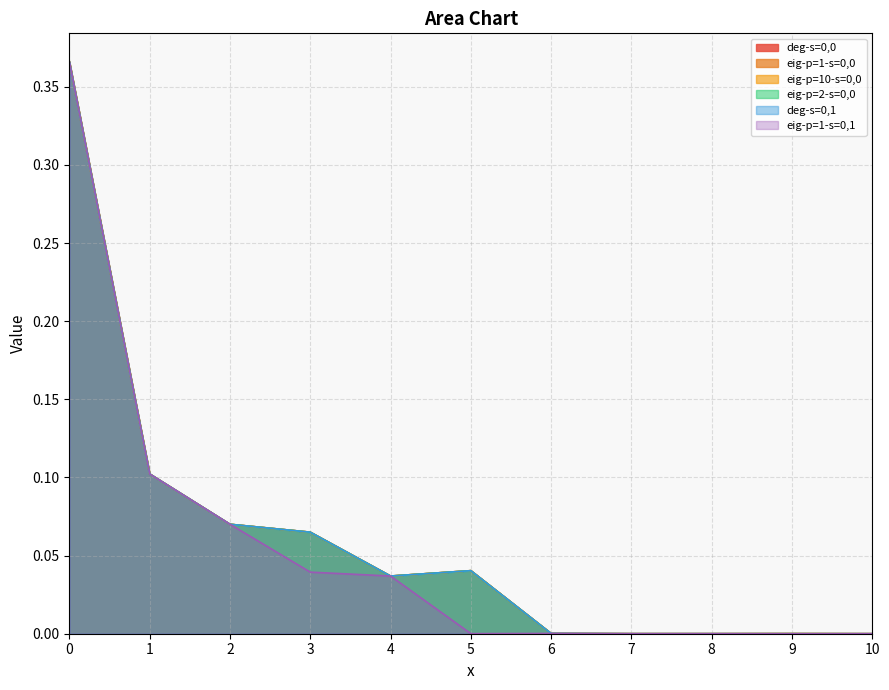

Which series has the largest total across all categories?

deg-s=0,0